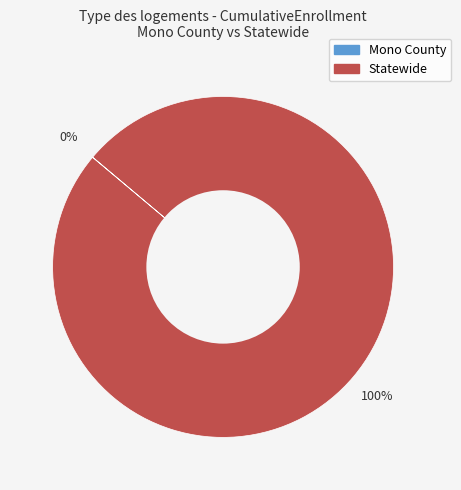

Is it true that Statewide is 100% of the pie?

True